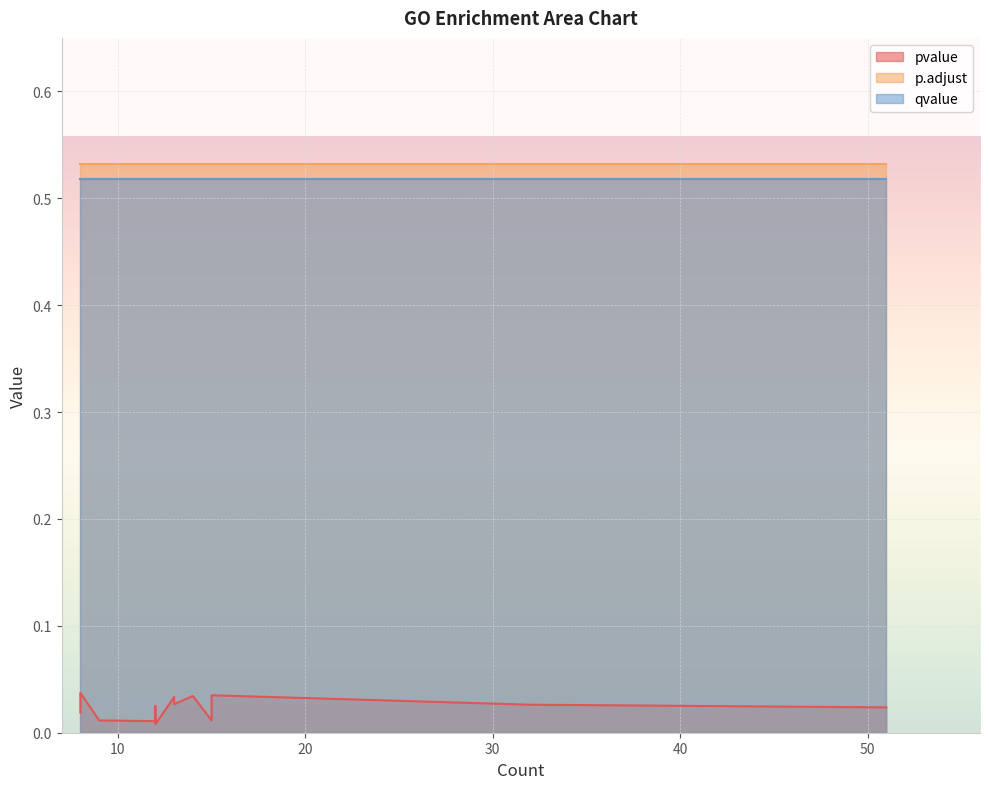

Rank the series at 12 from lowest to highest value.

pvalue, qvalue, p.adjust